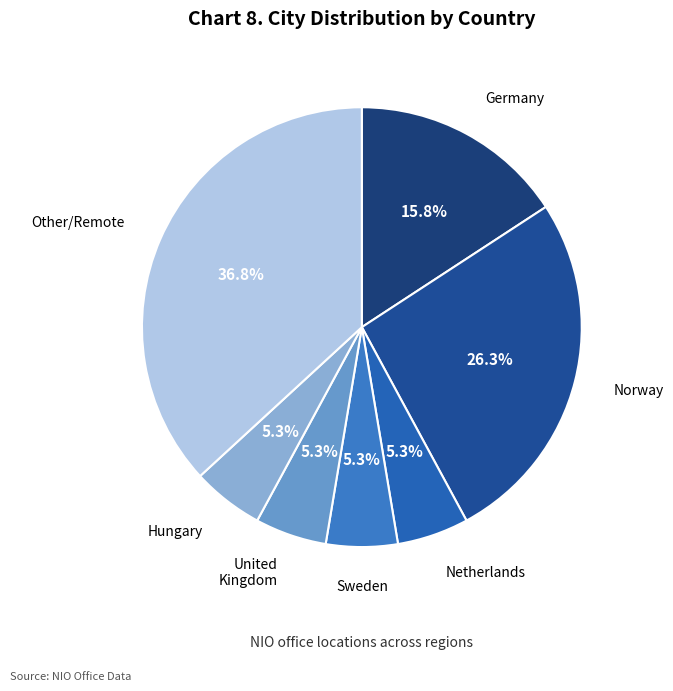

What portion of the pie excludes Germany?

84.2%